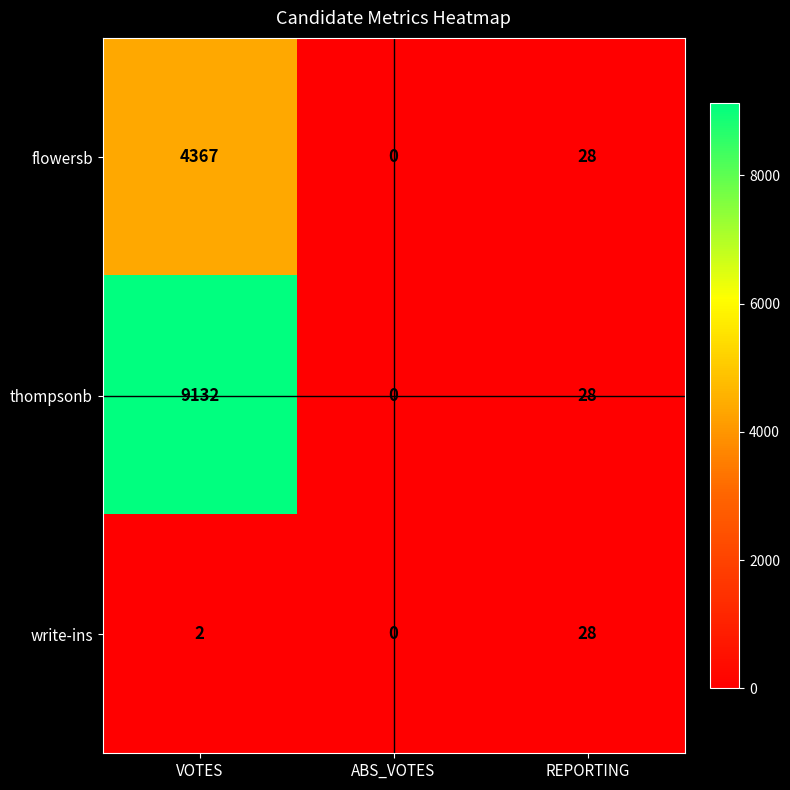

Count the number of categories in the chart.

3